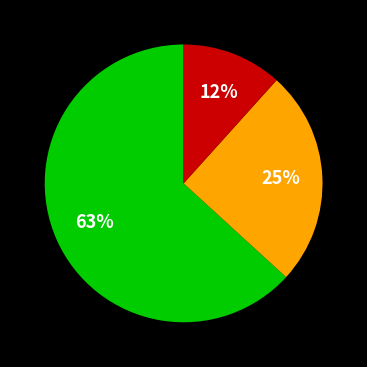

Is there any slice that represents more than half of the pie?

Yes